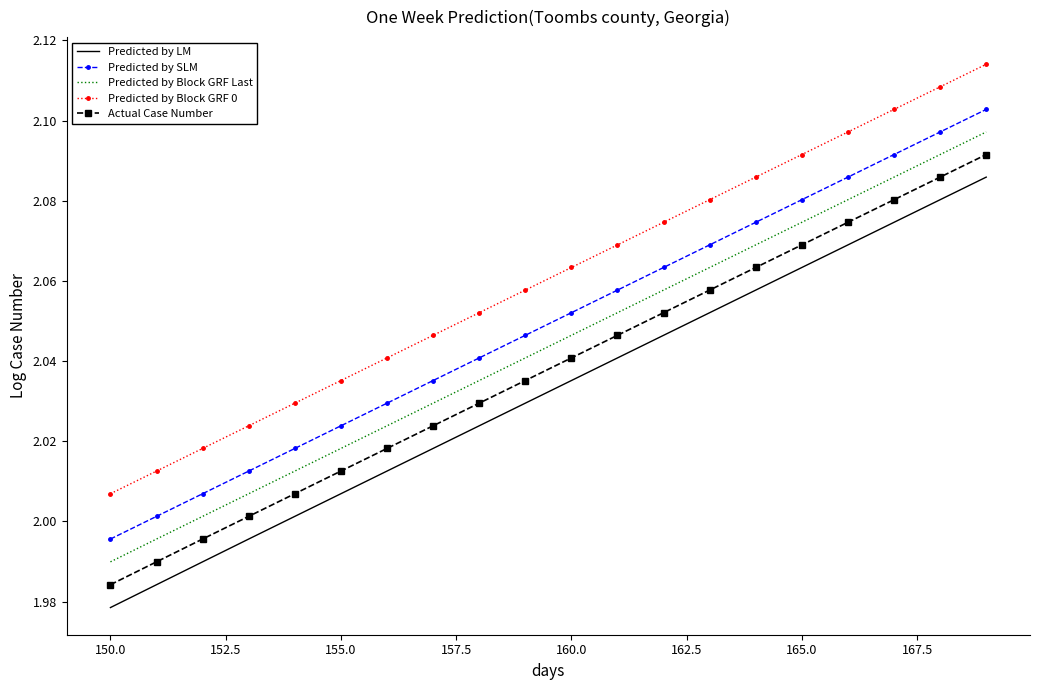

Which series has the widest spread of values?

Predicted by LM